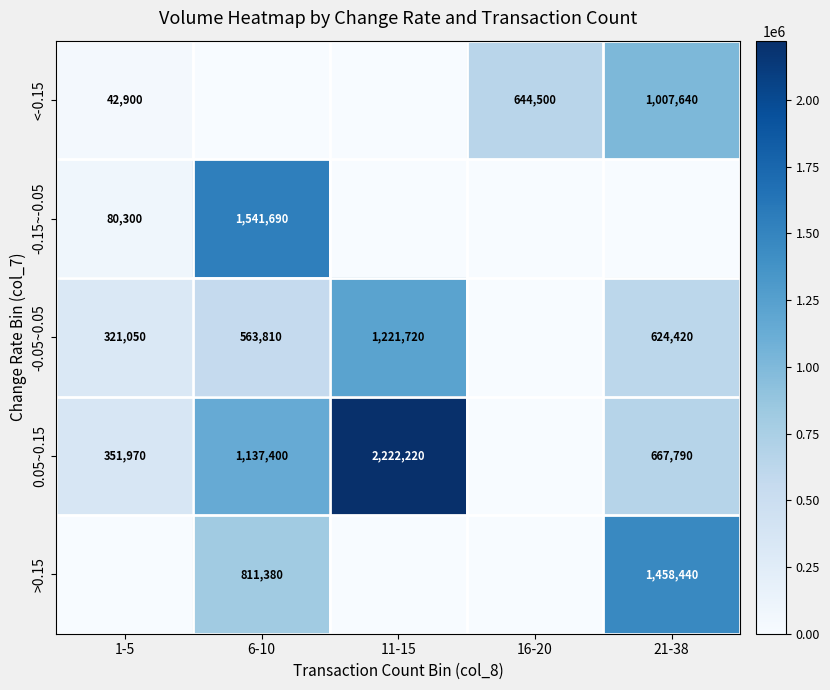

Is it true that >0.15 equals 811380 at 6-10?

True